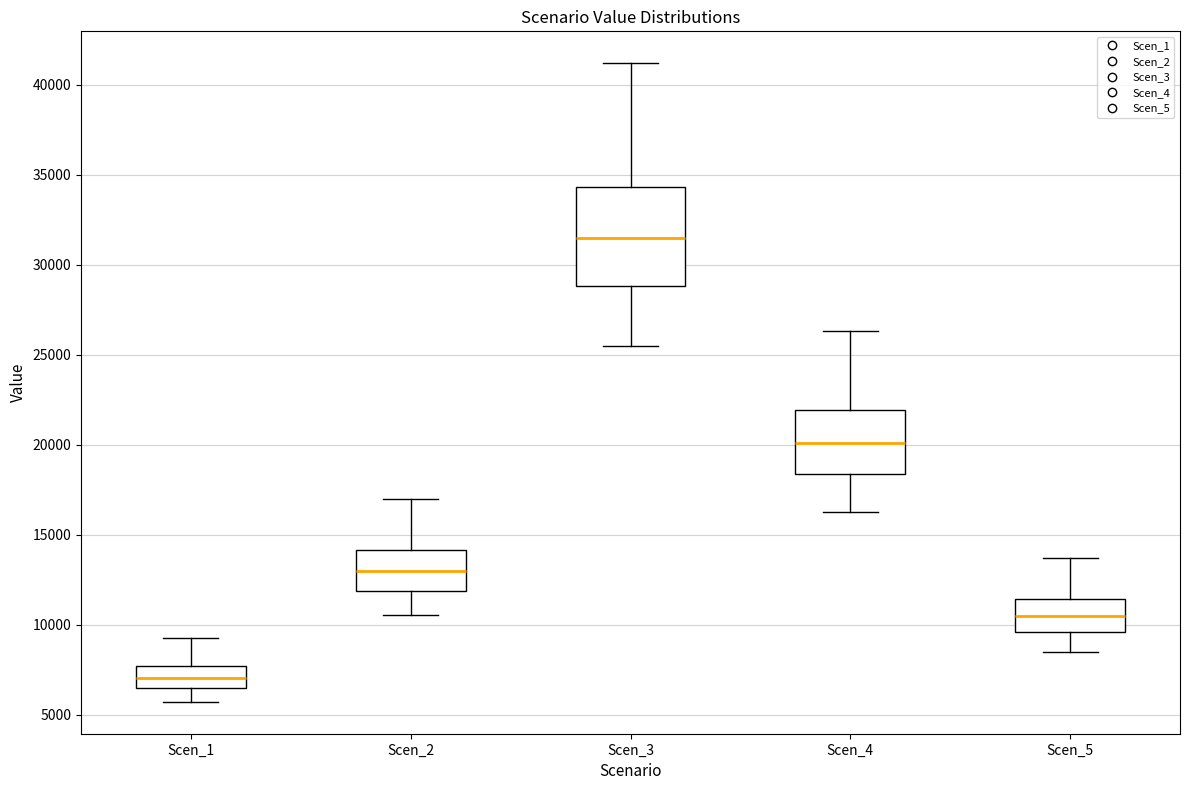

Where does the median line of the box for Scen_2 sit on the y-axis? The values are not printed on the chart, so give them approximately, as read against the axis.

13000